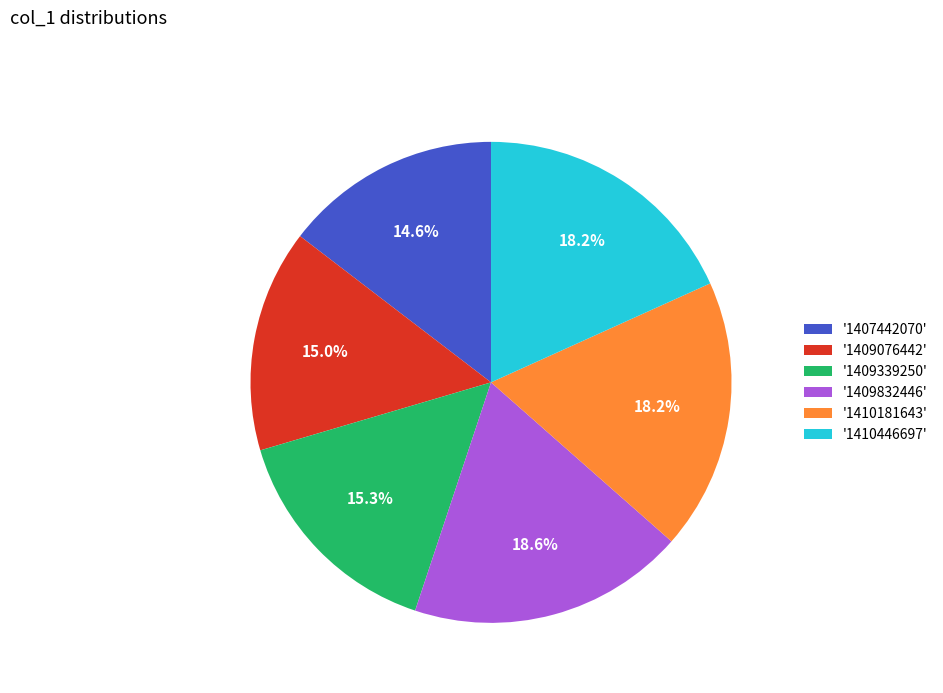

What is the ratio of the value at '1410446697' to the value at '1409832446'?

1.0